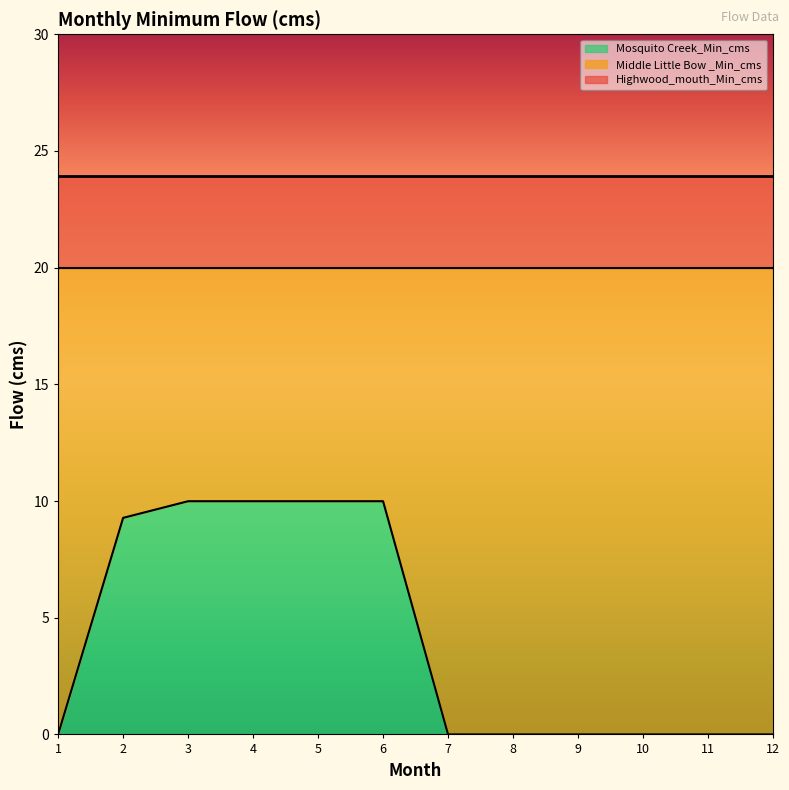

What are all the series names shown in the legend?

Mosquito Creek_Min_cms, Middle Little Bow _Min_cms, Highwood_mouth_Min_cms